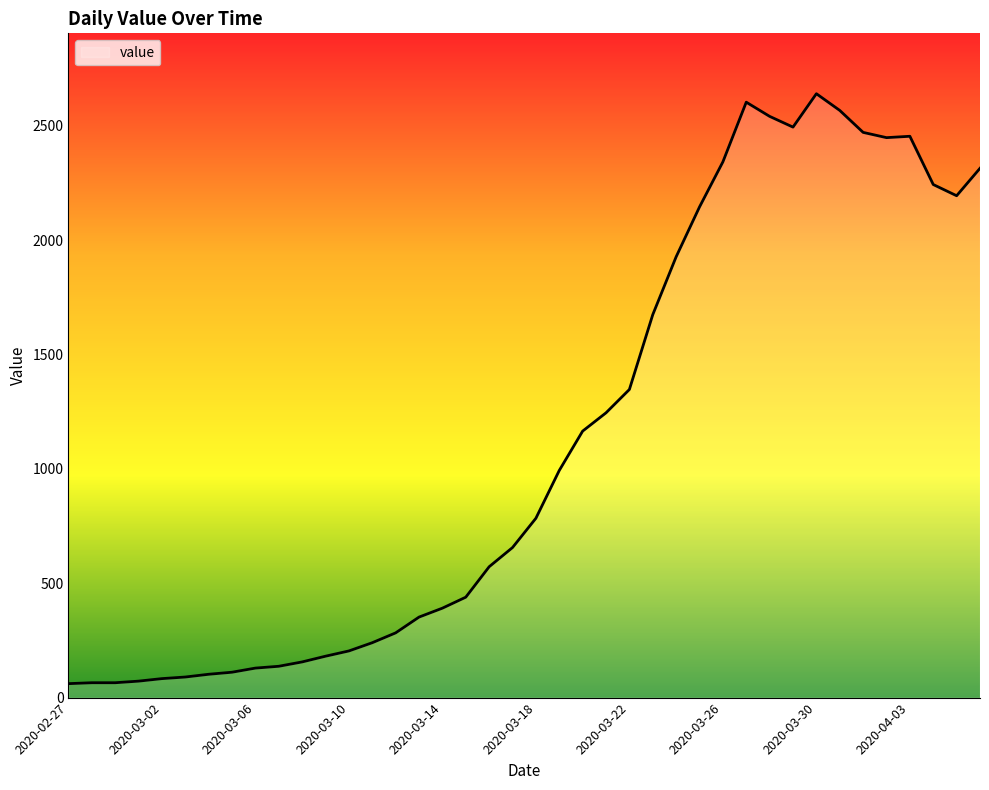

What is the minimum value shown in the chart?

61